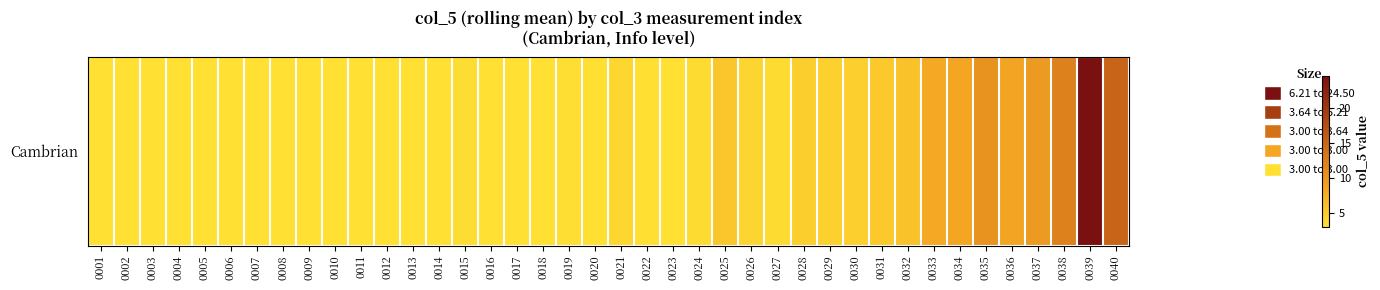

How many distinct data groups are displayed?

1